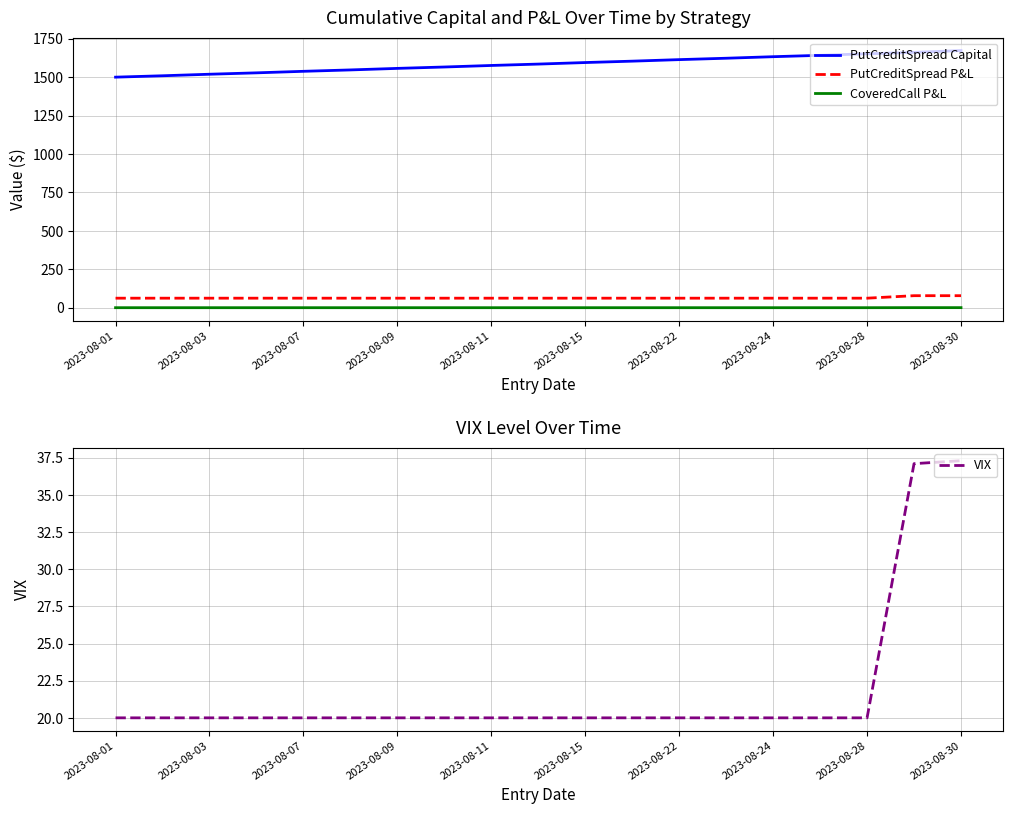

Does the chart display data point markers on the line(s)?

No